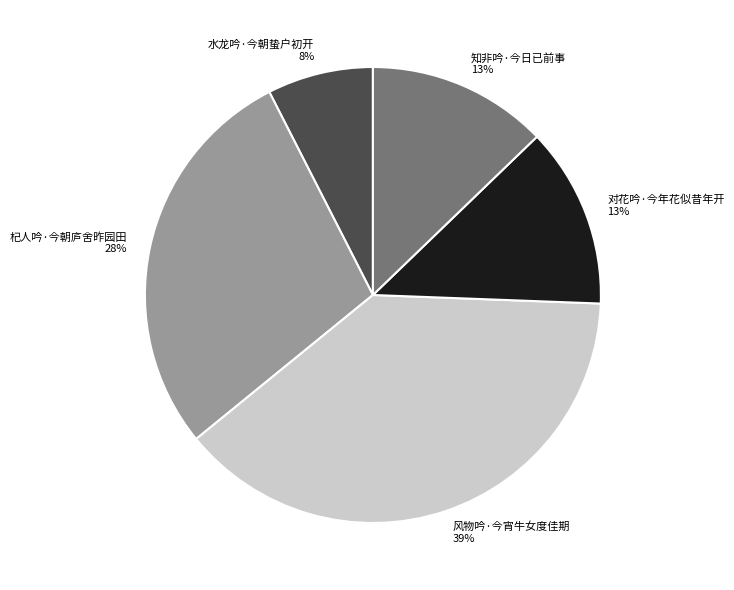

Is it true that 风物吟·今宵牛女度佳期 is 44% of the pie?

False